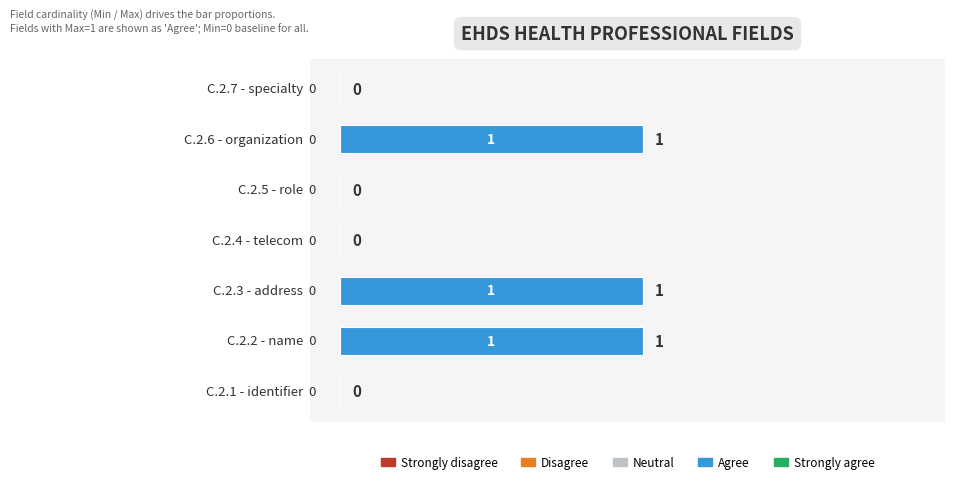

What is the sum of all values?

3